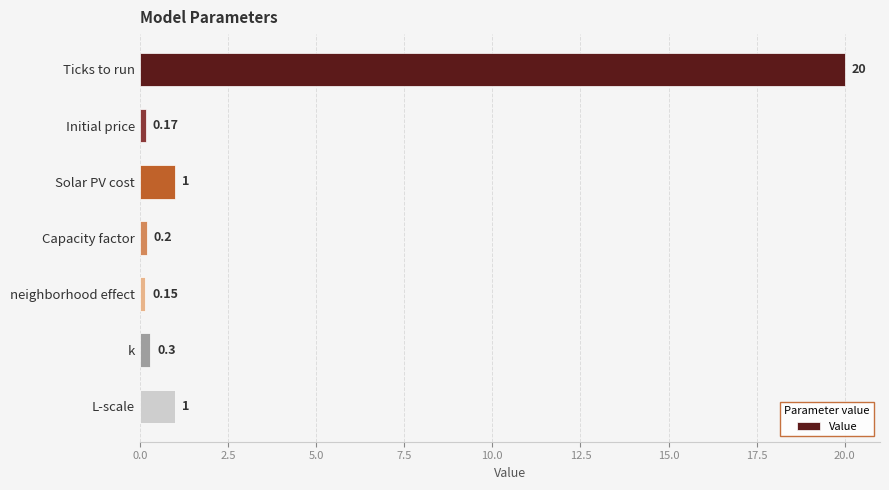

What is the maximum value shown in the chart?

20.0